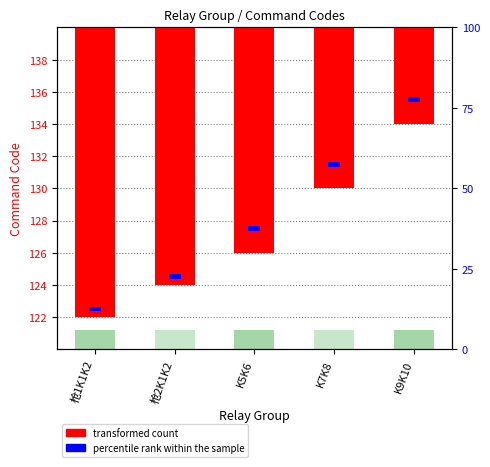

What is the difference between the values at K7K8 and K9K10?

4